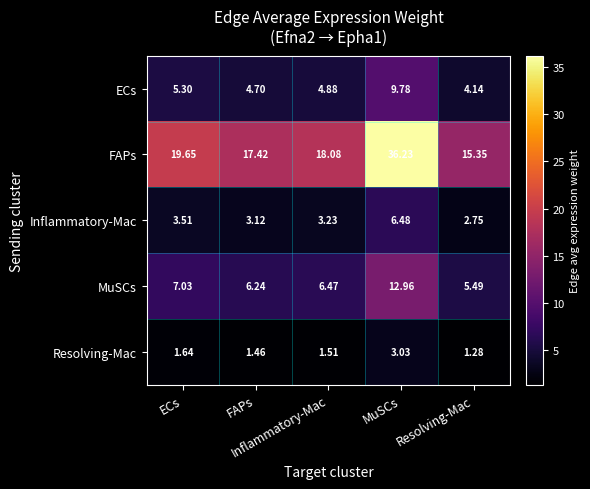

Which series has the largest total across all categories?

FAPs